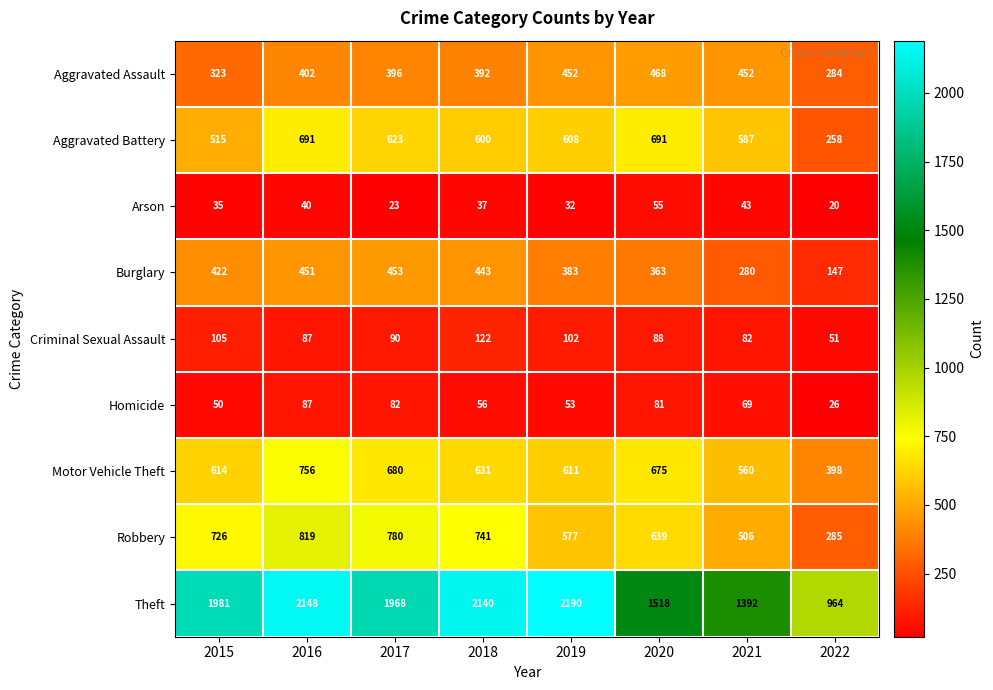

The Aggravated Battery series shows 920 at 2018. True or false?

False